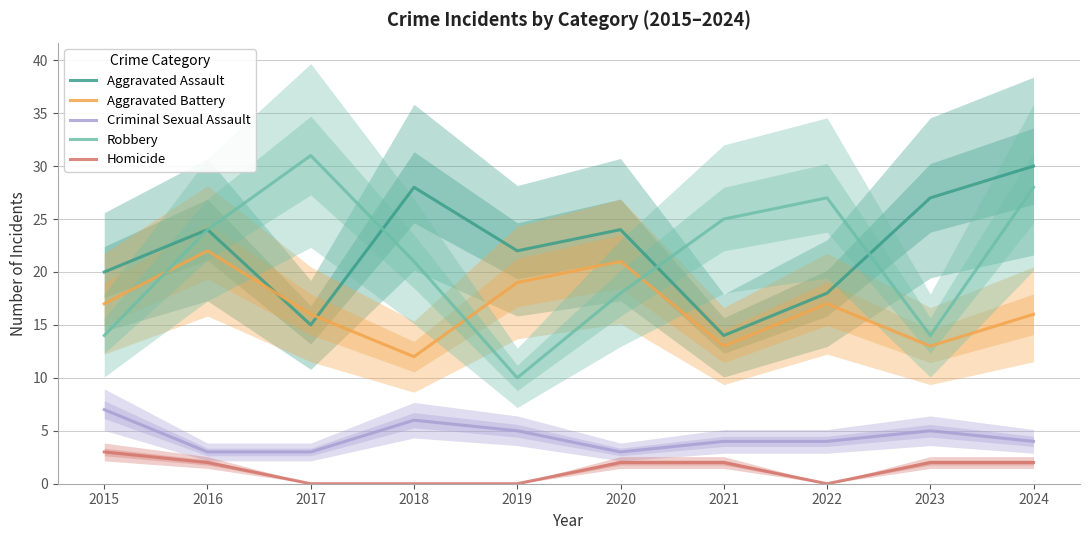

The Robbery series shows 21 at 2018. True or false?

True